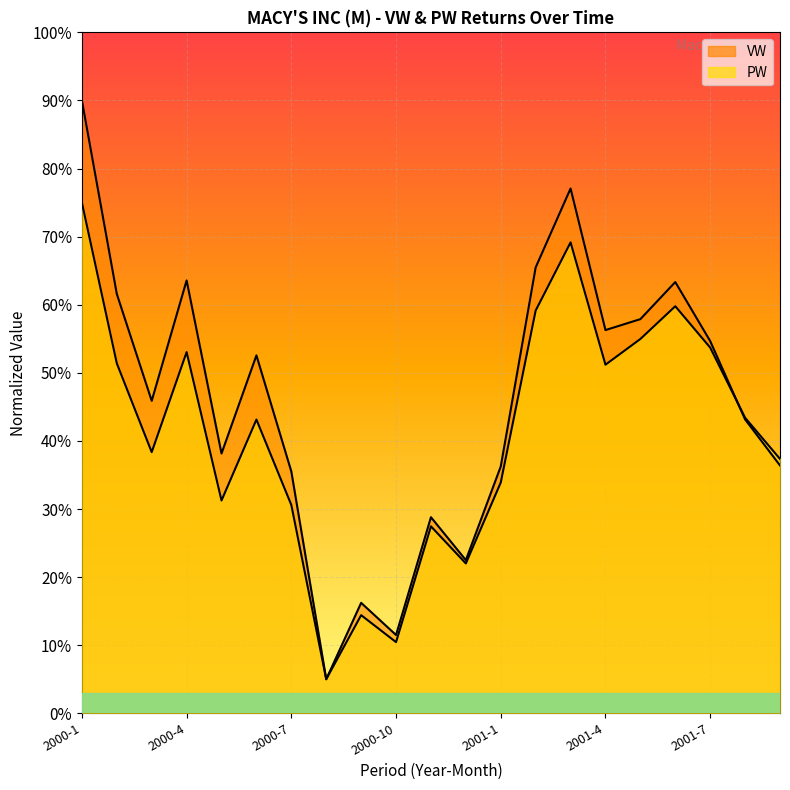

What is the sum of the PW values at 2001-6 and 2001-5?

1.1